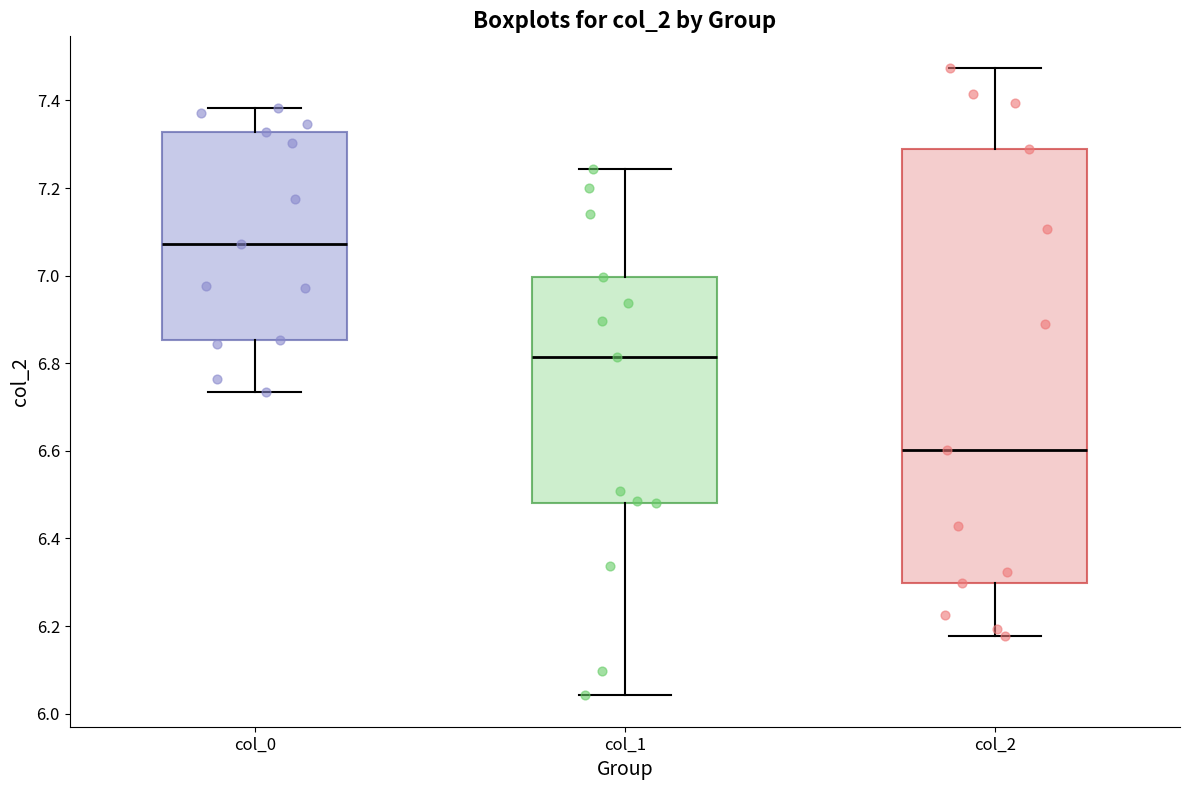

Which box has the highest median line?

col_0